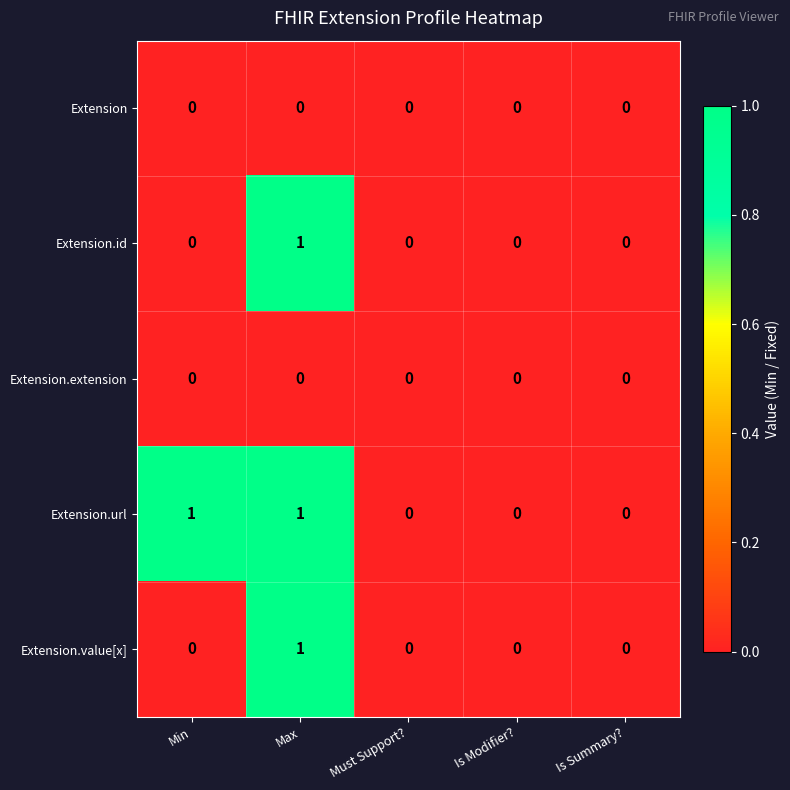

The value of Extension.value[x] at Is Summary? is 1. True or false?

False